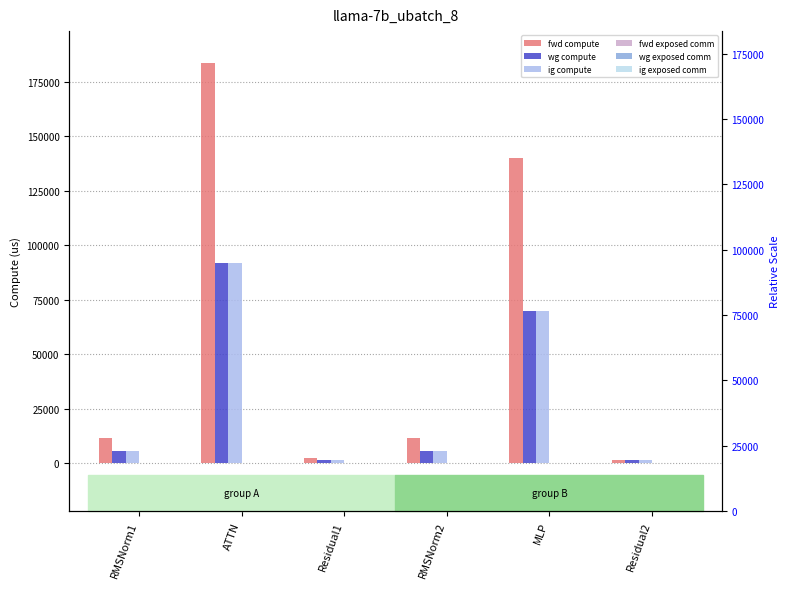

Does the chart contain stacked bars?

No